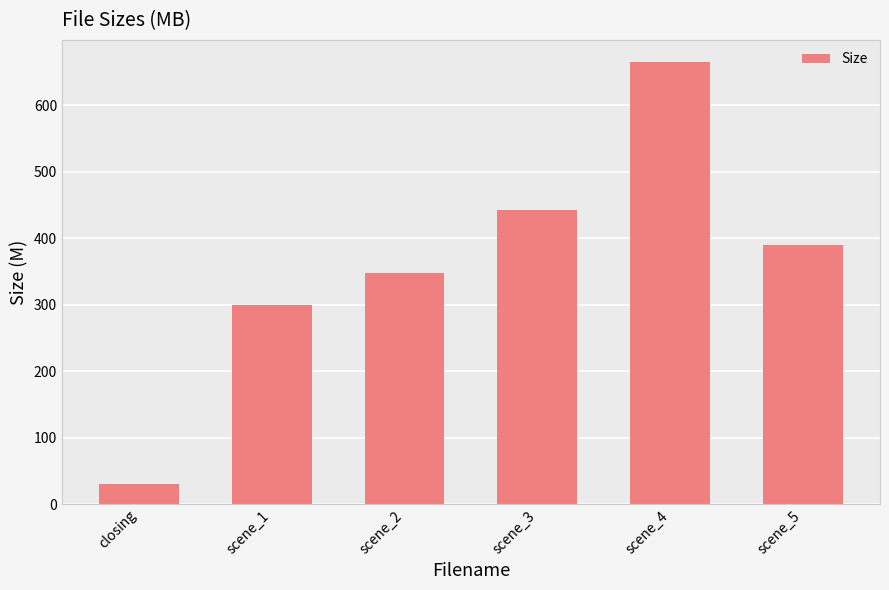

At which label is the value closest to 347?

scene_2